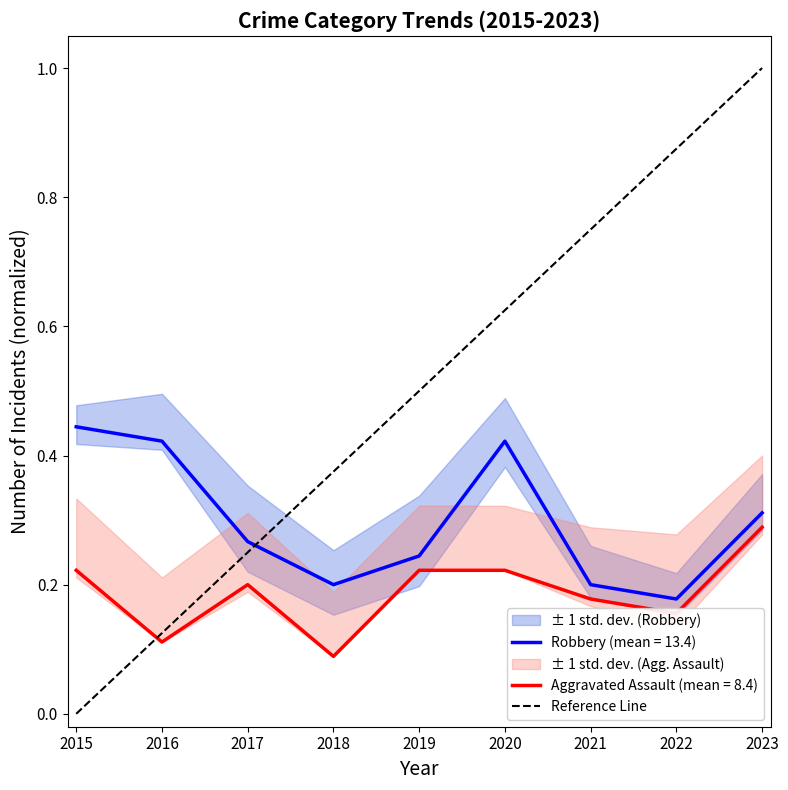

True or false: Robbery (mean = 13.4) and Aggravated Assault (mean = 8.4) intersect in this chart.

False